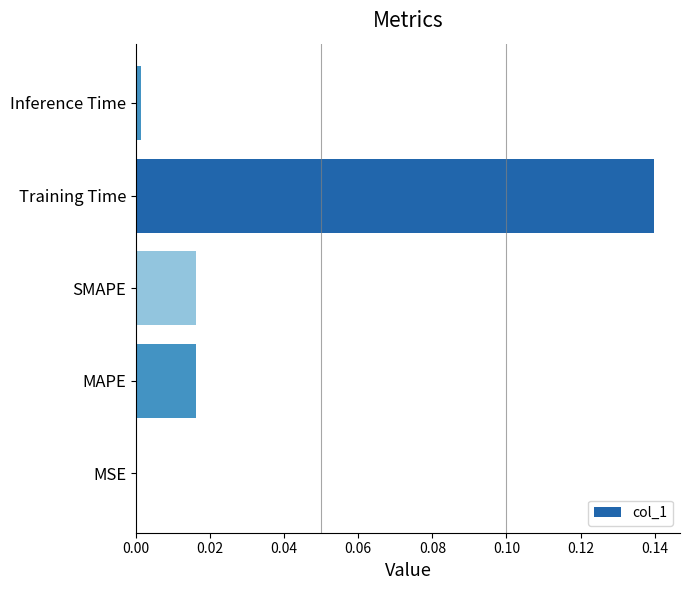

True or false: the data shows 0.0 at MSE.

True